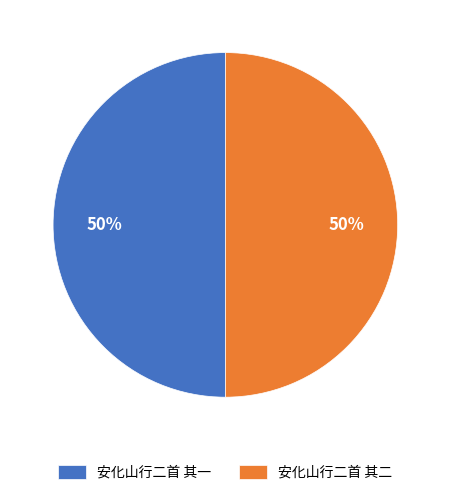

What is the ratio of the value at 安化山行二首 其一 to the value at 安化山行二首 其二?

1.0